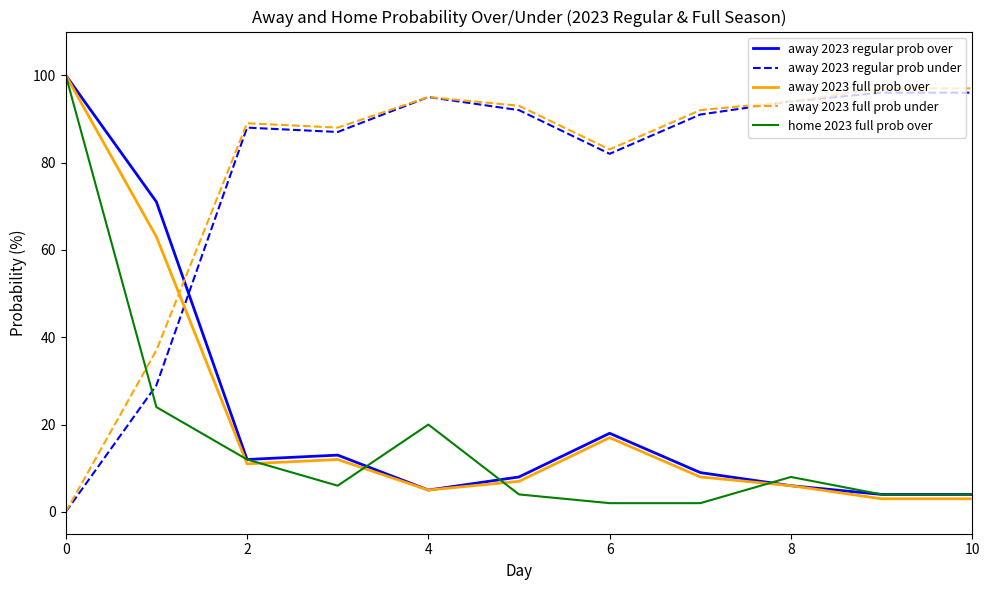

How many intersections are there between away 2023 full prob under and away 2023 regular prob over?

1